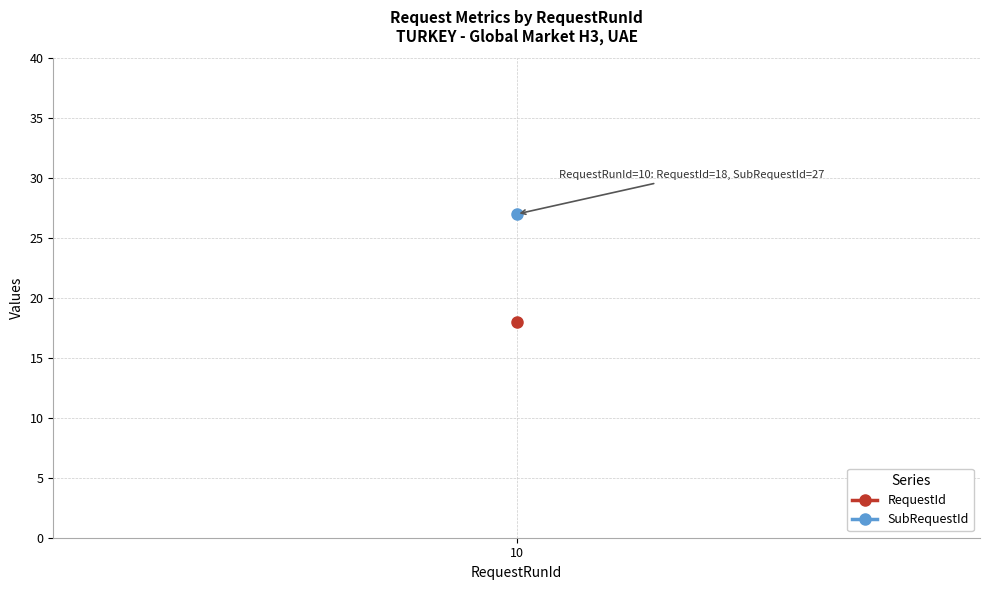

What is the greatest value displayed?

27